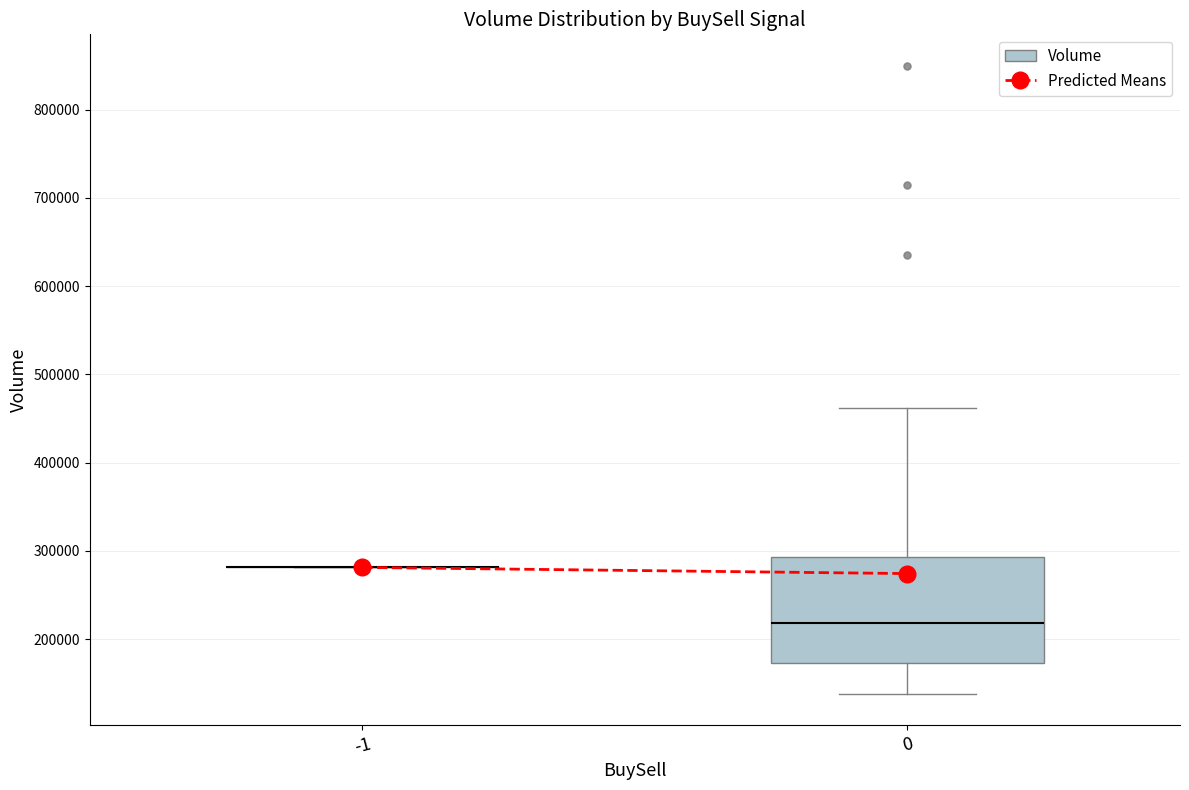

Where does the lower whisker of the box at x = 0 end on the y-axis? The values are not printed on the chart, so give them approximately, as read against the axis.

140000